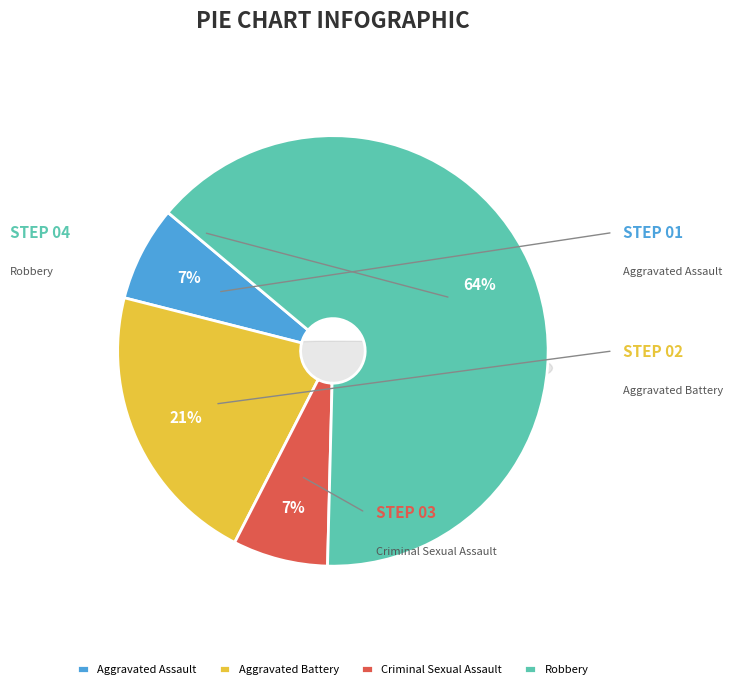

To the nearest percent, what percentage of the pie is Aggravated Battery?

21%